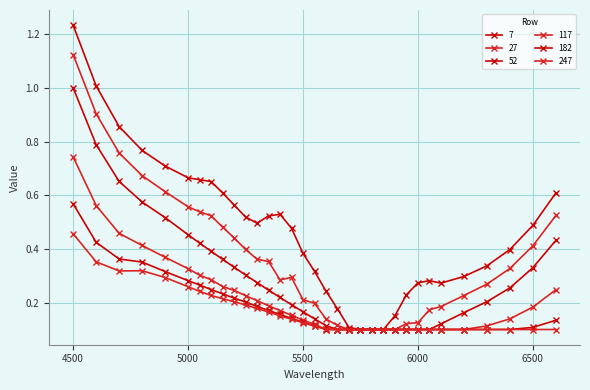

Which series has the largest range (max minus min)?

7